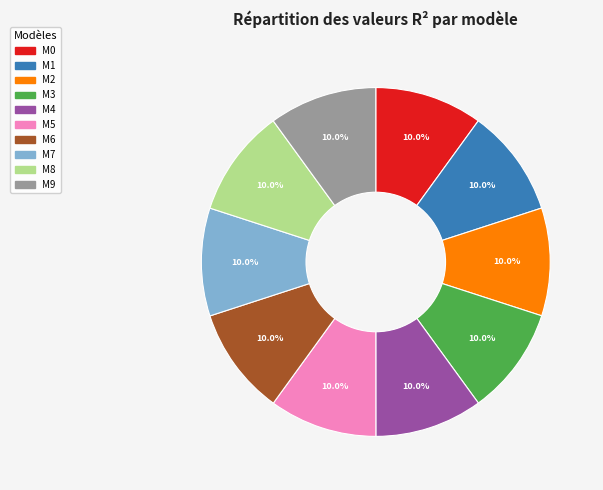

Is there a majority slice in this chart?

No